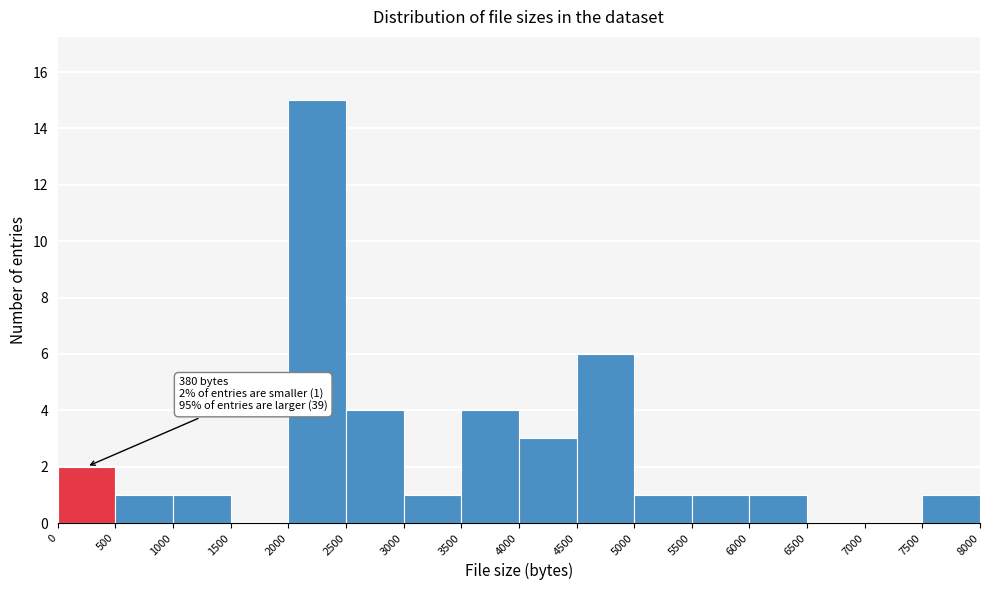

Over which range of the x-axis is the bar tallest?

2000 to 2500